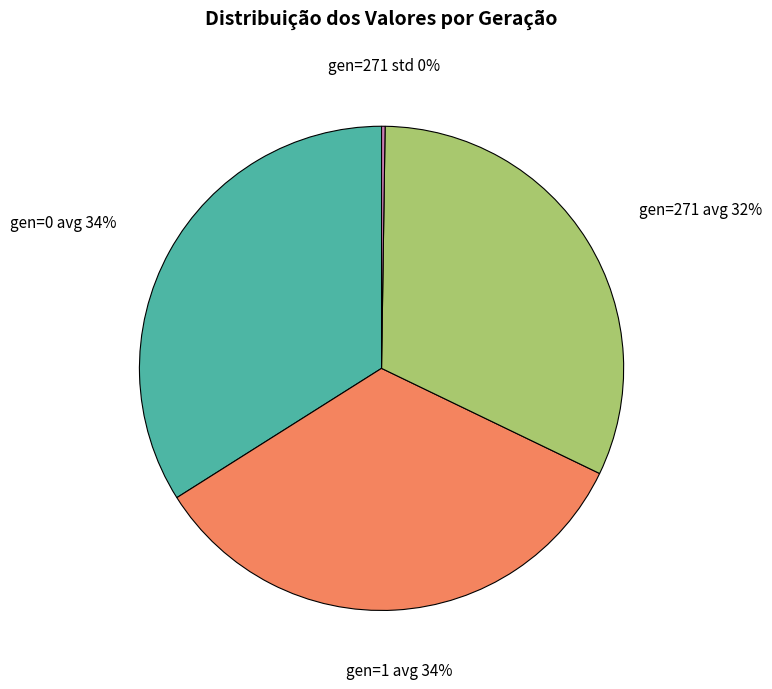

What percentage is the gen=0 avg 34% slice, to the nearest percent?

34%